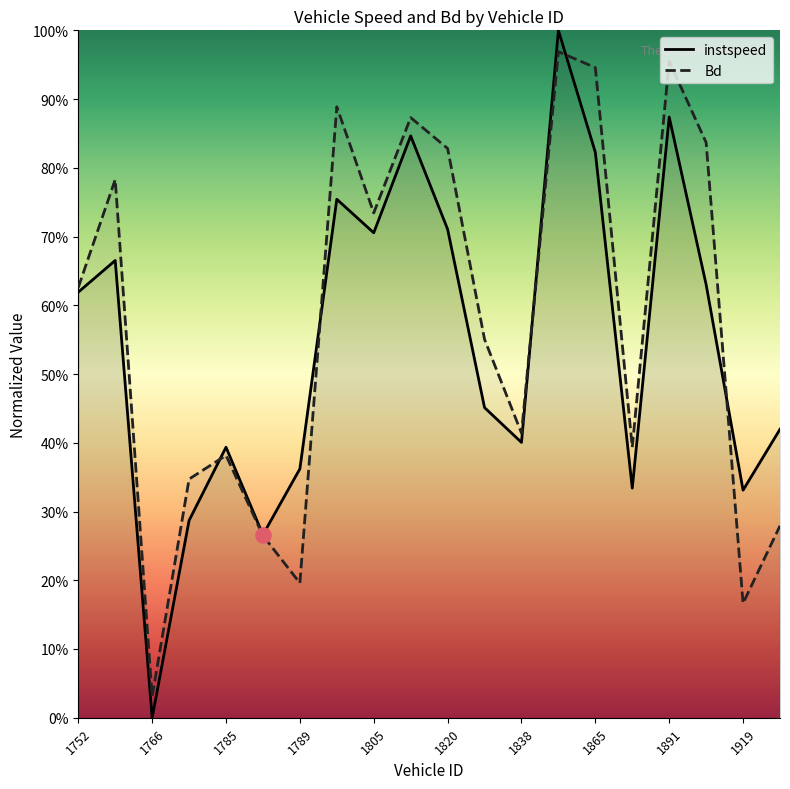

Which series contains the highest Y value?

instspeed